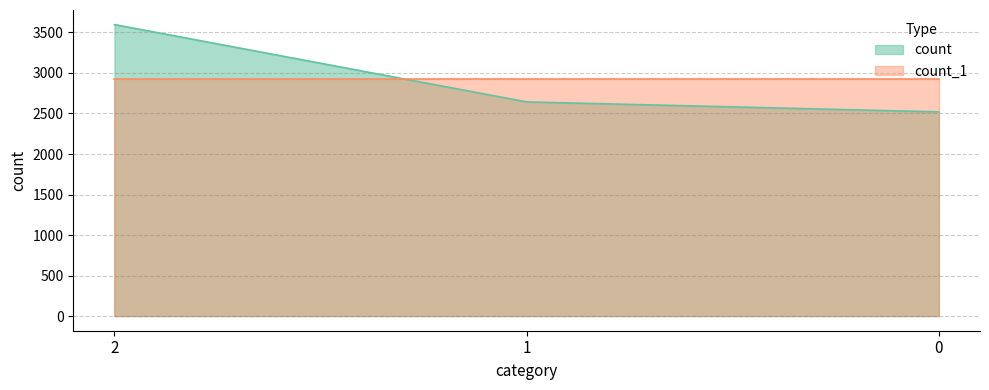

What is the ratio of the value at 2 to the value at 1?

1.4